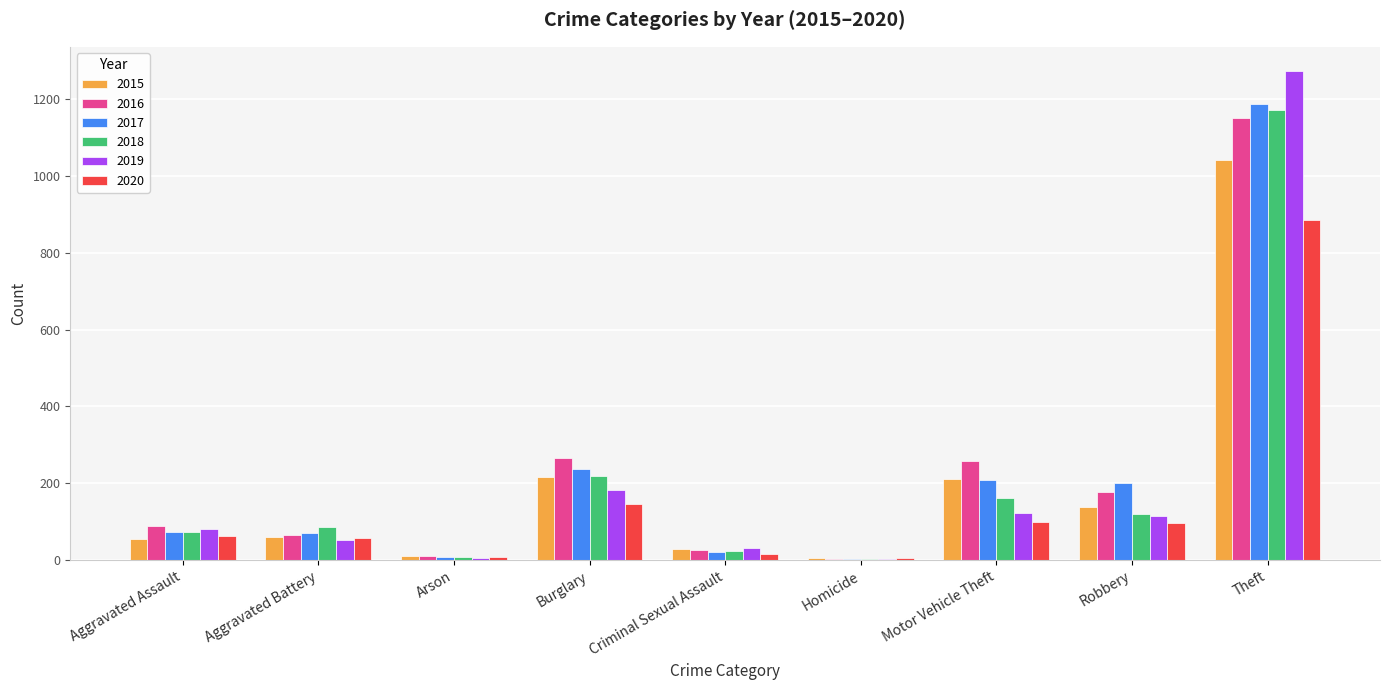

At which label is 2017 closest to 596?

Burglary